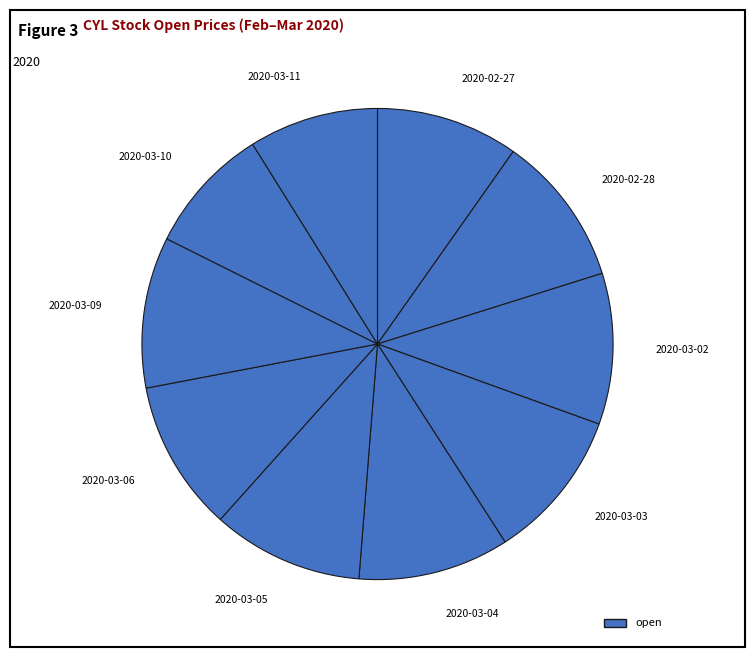

The 2020-03-06 slice represents 4% of the pie. True or false?

False